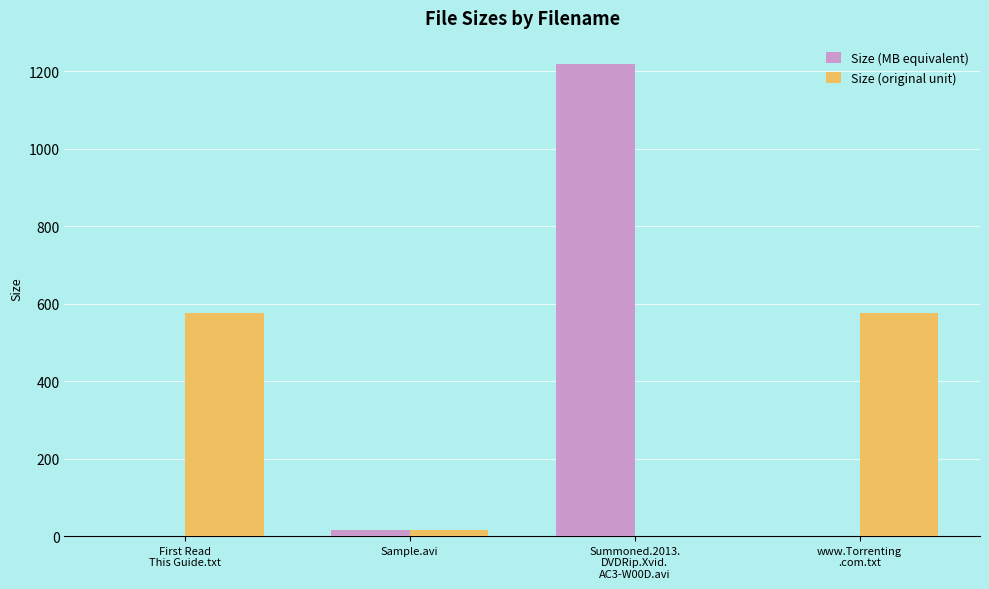

Are the bars grouped side by side (vs. stacked)?

Yes